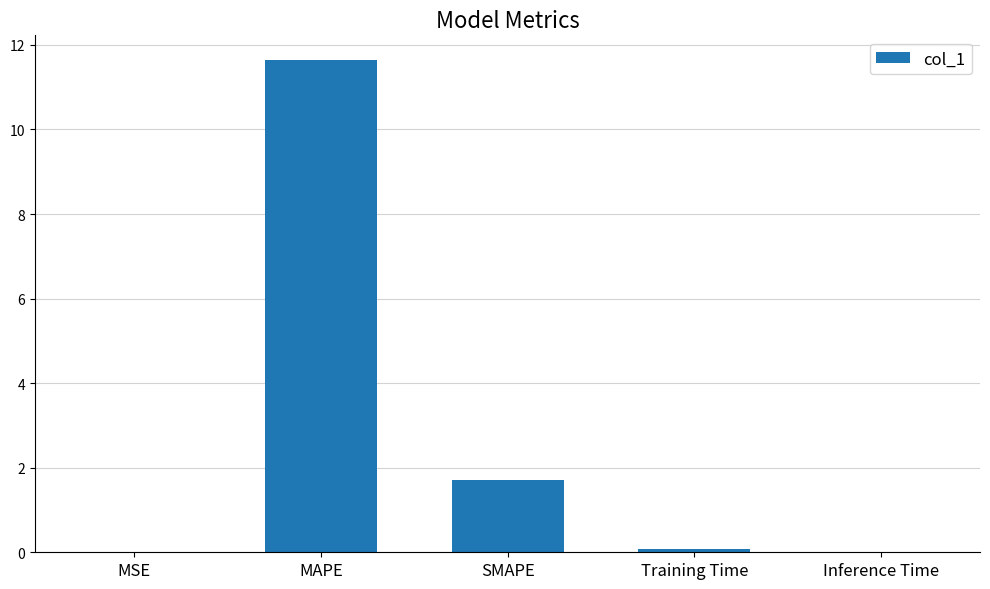

Which has a higher value, Training Time or SMAPE?

SMAPE